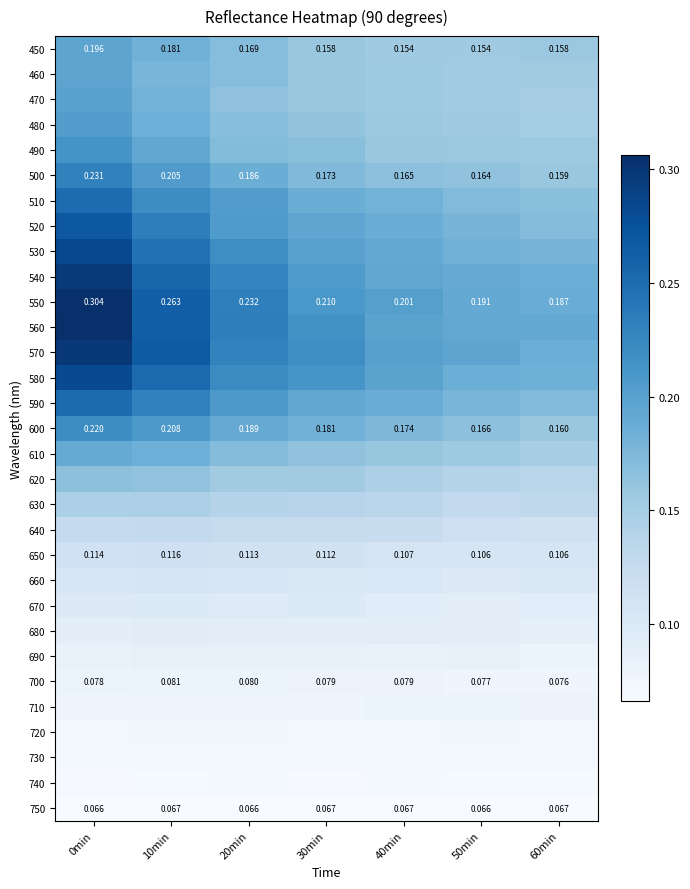

What is the minimum value shown in the chart?

0.1